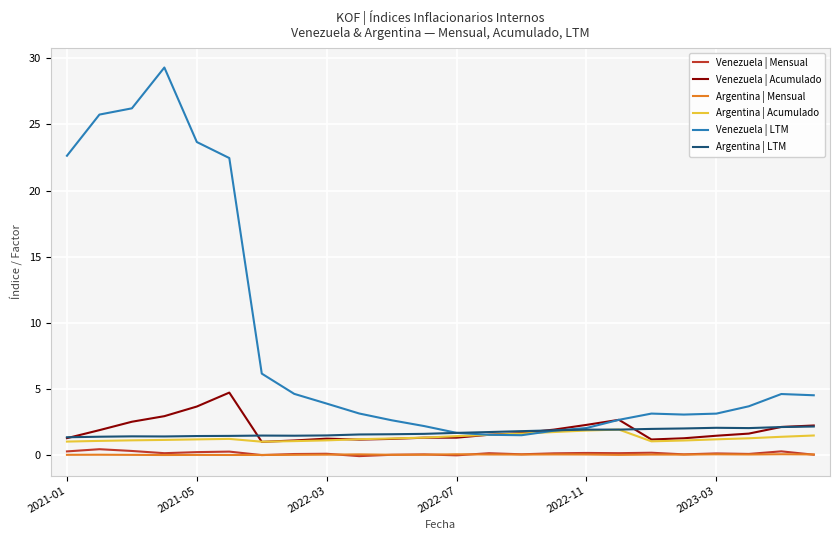

Which series has the largest range (max minus min)?

Venezuela | LTM